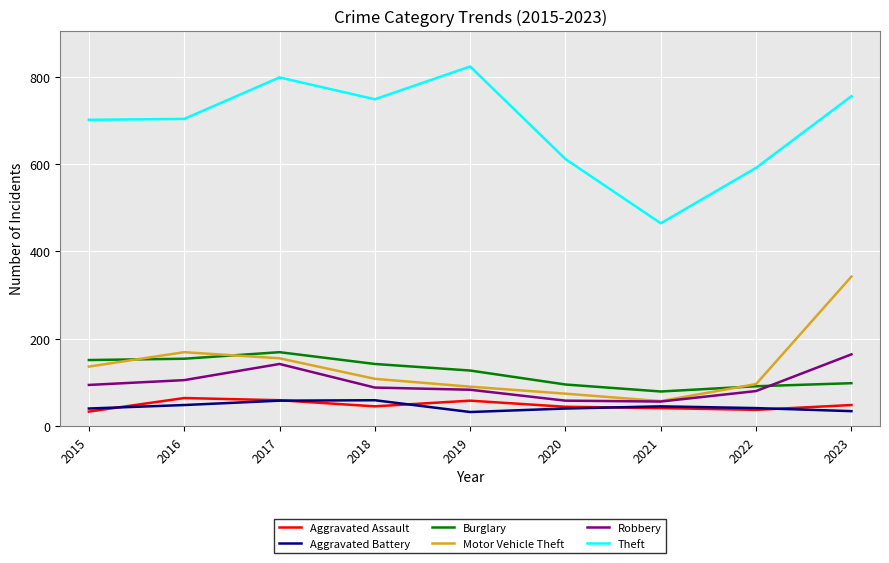

True or false: Aggravated Assault and Motor Vehicle Theft cross at least once.

False